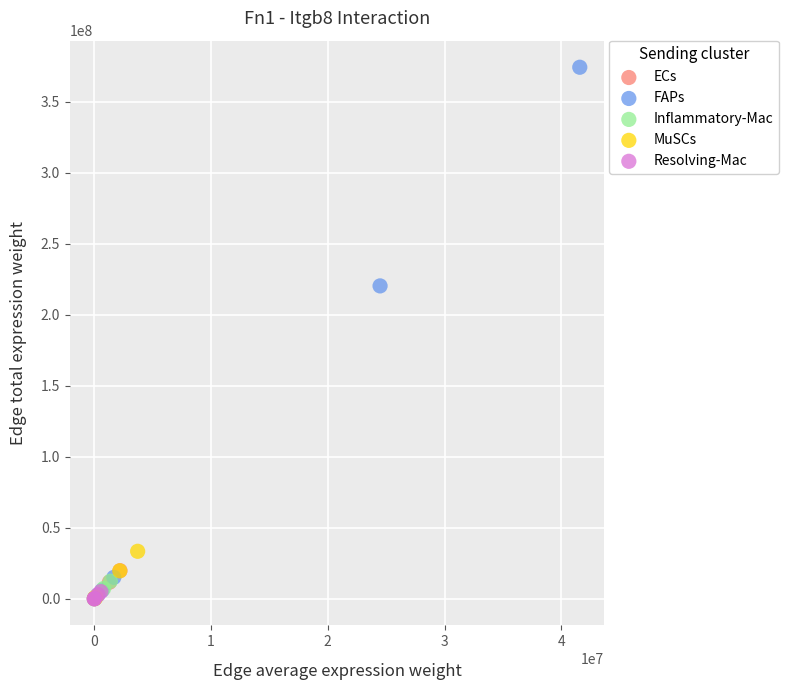

Which series reaches the maximum Y coordinate?

FAPs